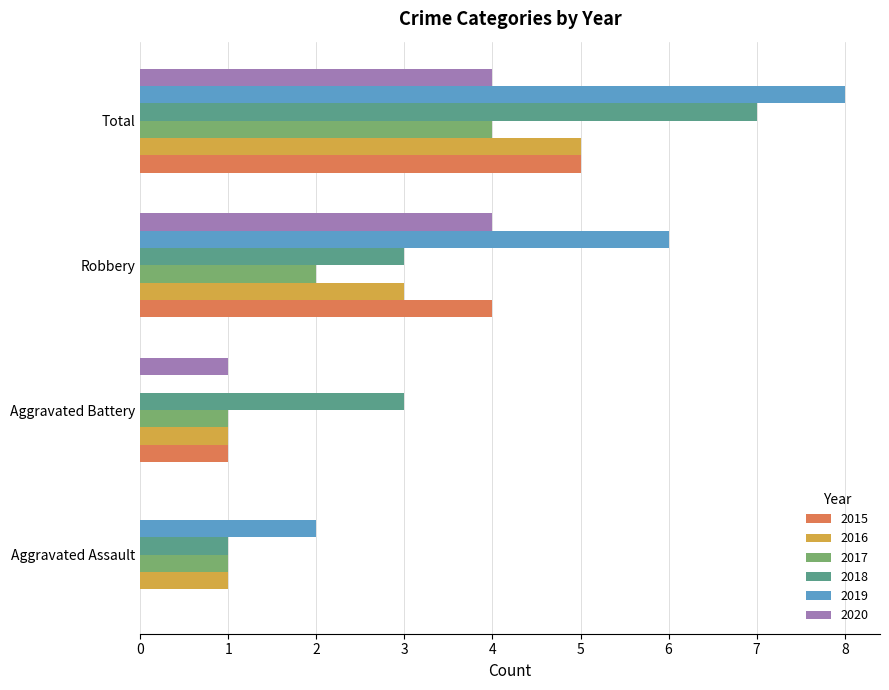

Which series has the largest range (max minus min)?

2019